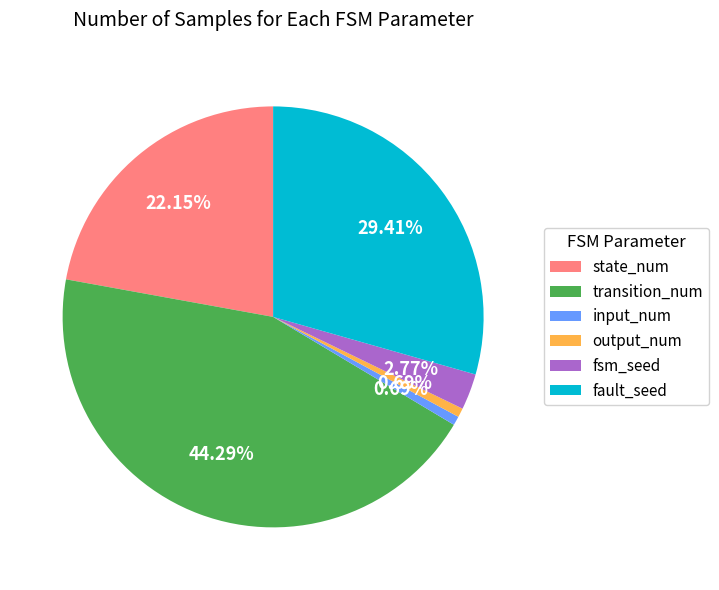

Combined, what portion of the pie is state_num and transition_num?

66.4%